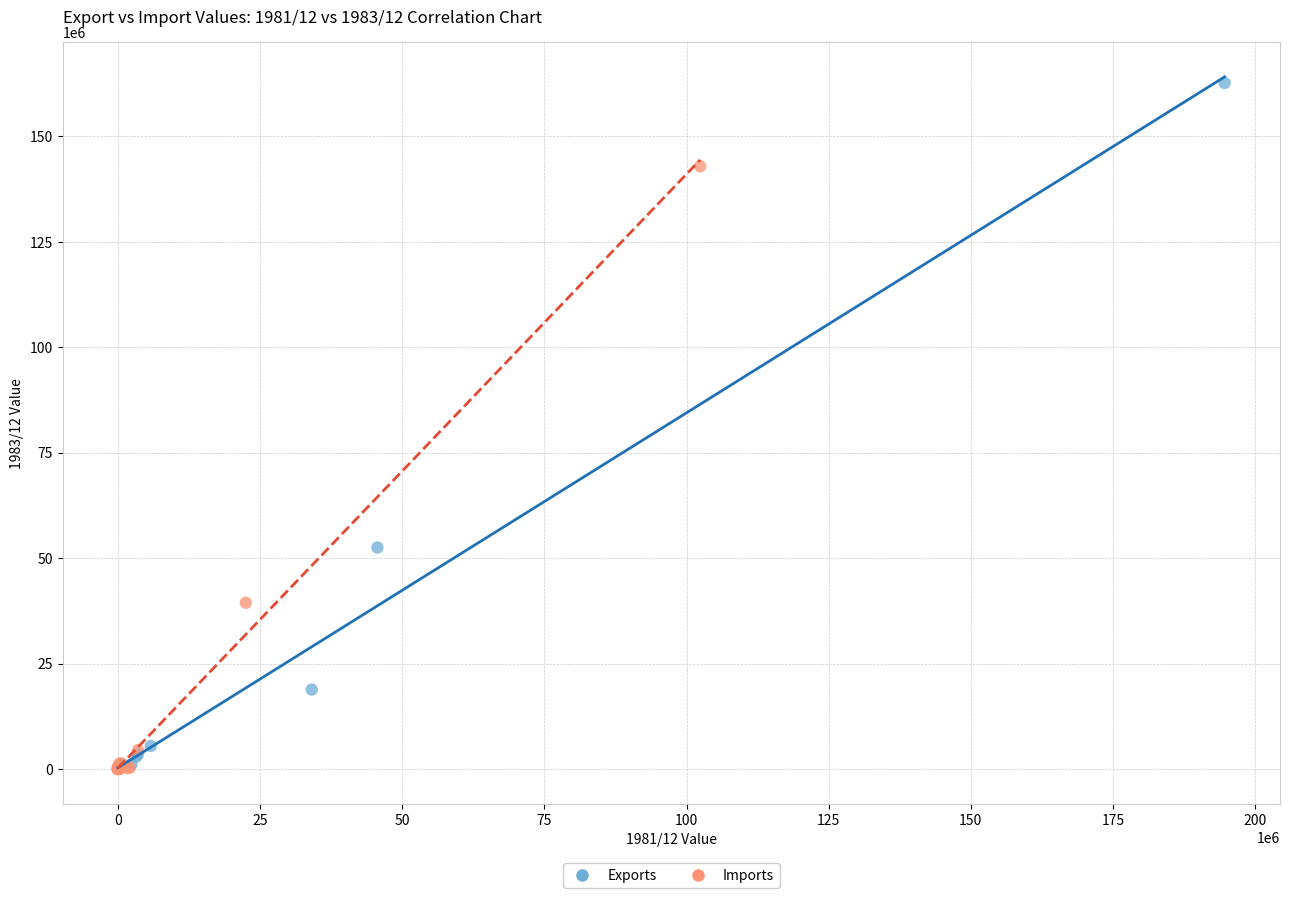

Which series has the largest Y range (max minus min)?

Exports